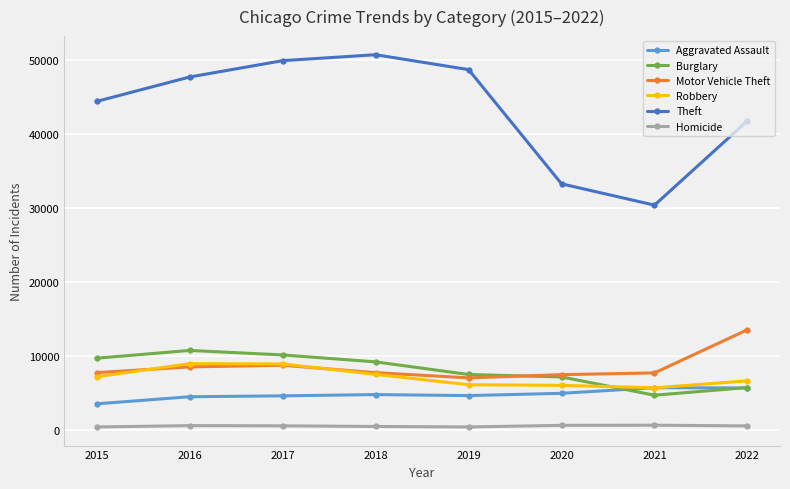

Between 2017 and 2021, which series saw the biggest shift?

Theft